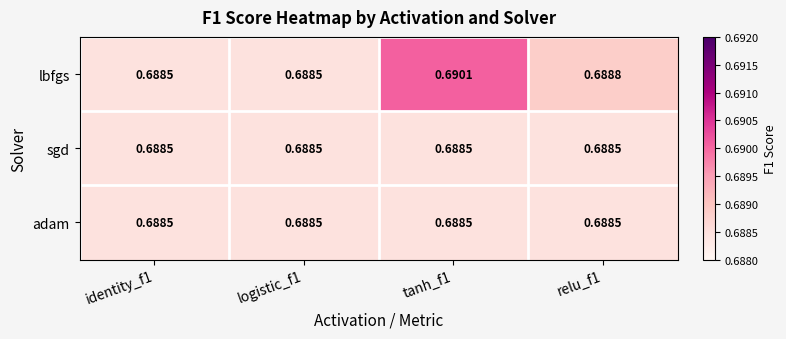

Which series changed the most between logistic_f1 and tanh_f1?

lbfgs